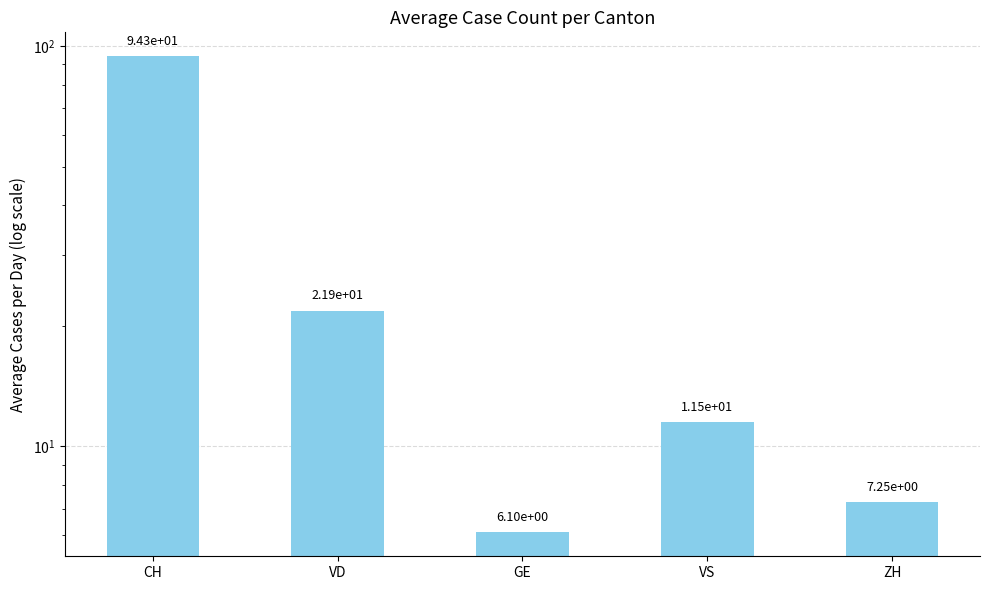

Reading right to left, list all the values displayed in this chart.

7.2	11.5	6.1	21.9	94.3